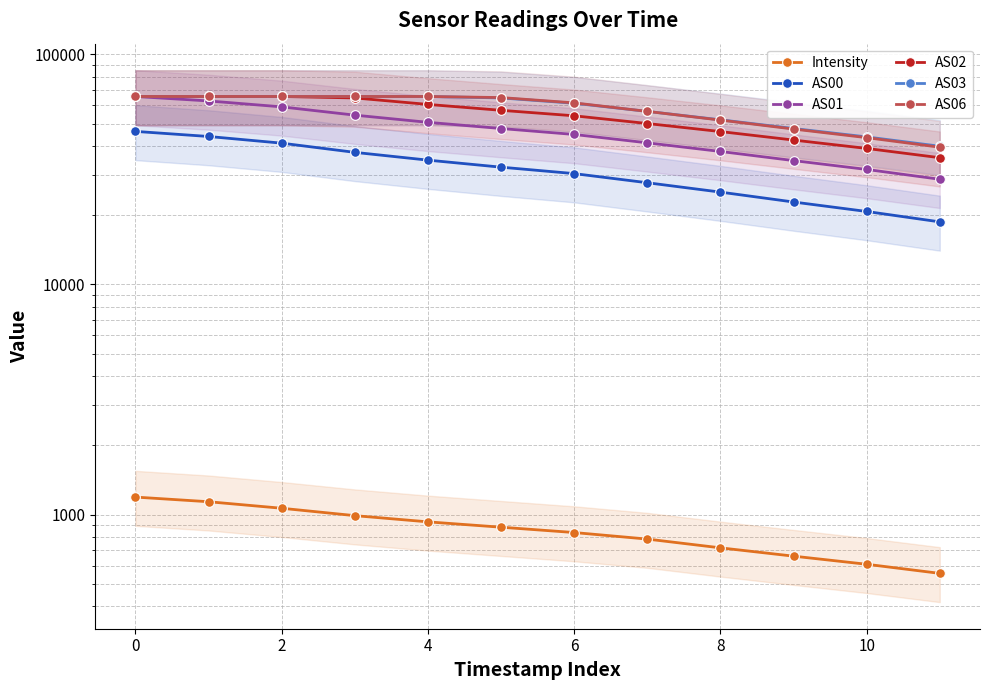

What is the value of the AS01 point at the 2nd from the left?

62680.0